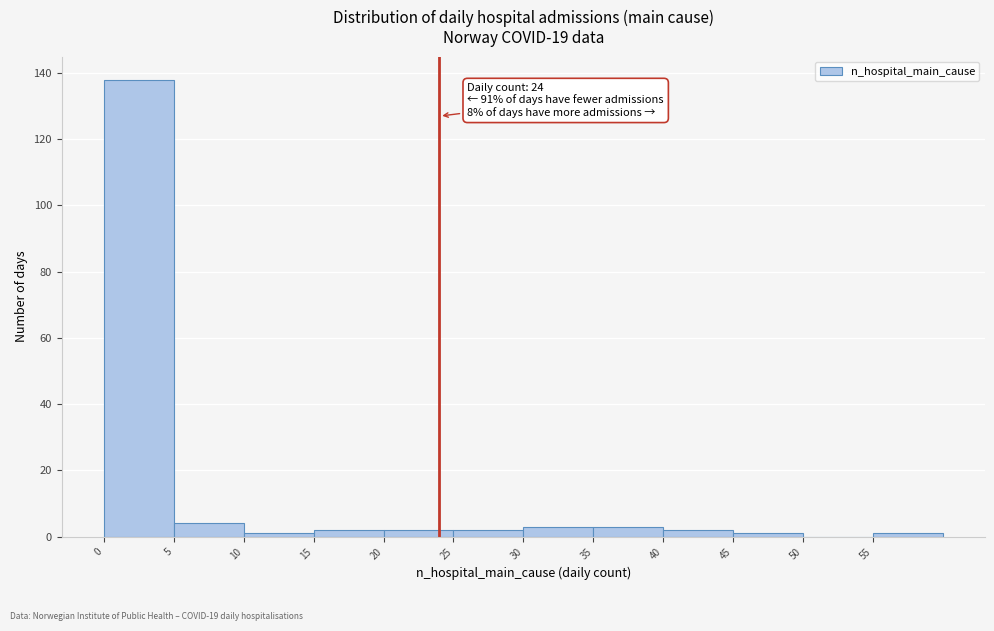

Over which range of the x-axis is the bar tallest?

0 to 5